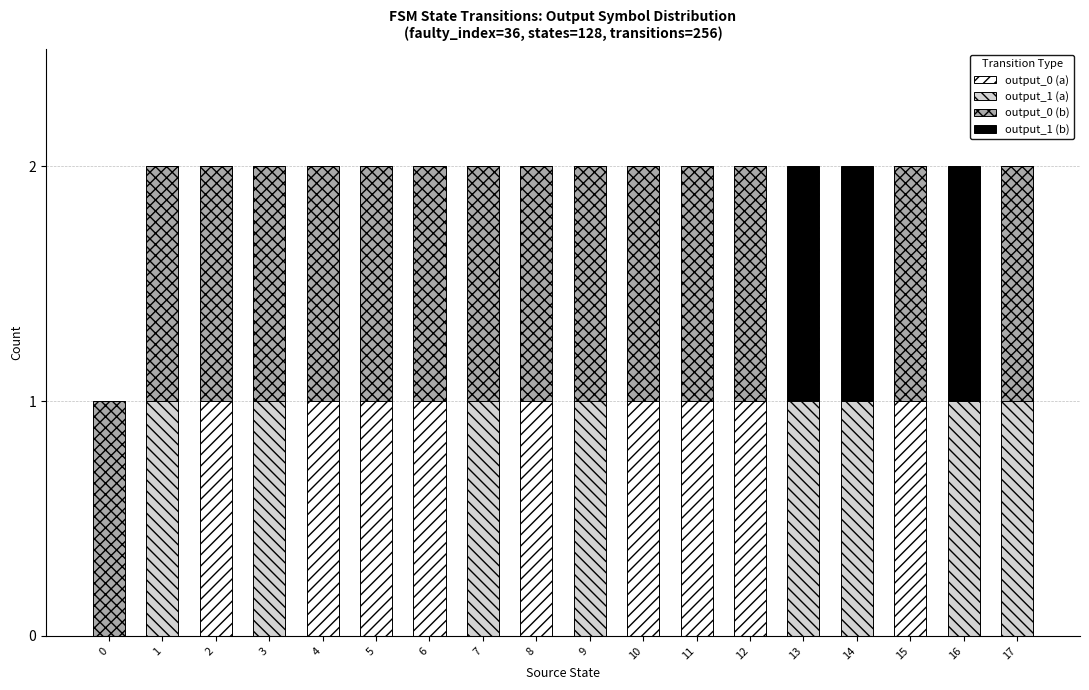

Is it true that output_0 (a) equals 0 at 0?

True